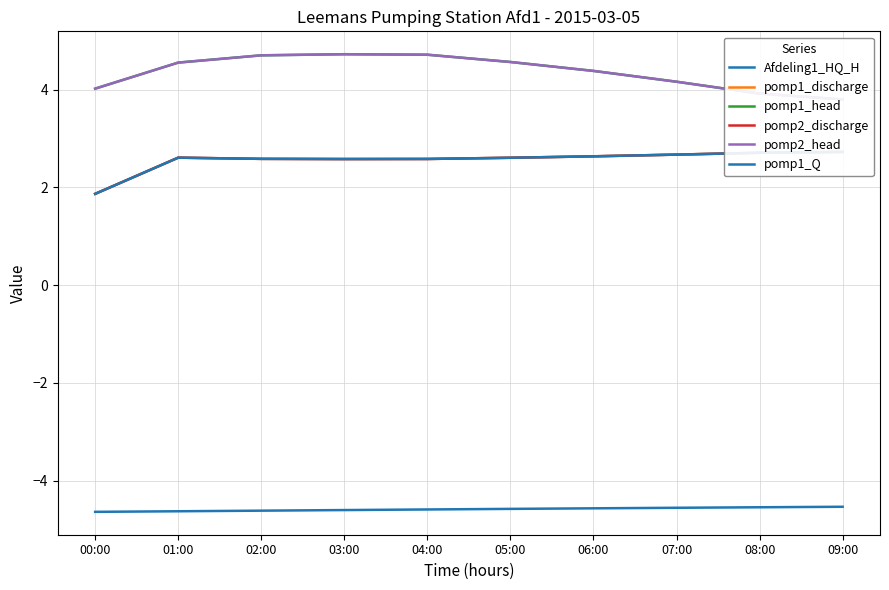

What is the value of the Afdeling1_HQ_H point at the 4th from the left?

-4.6